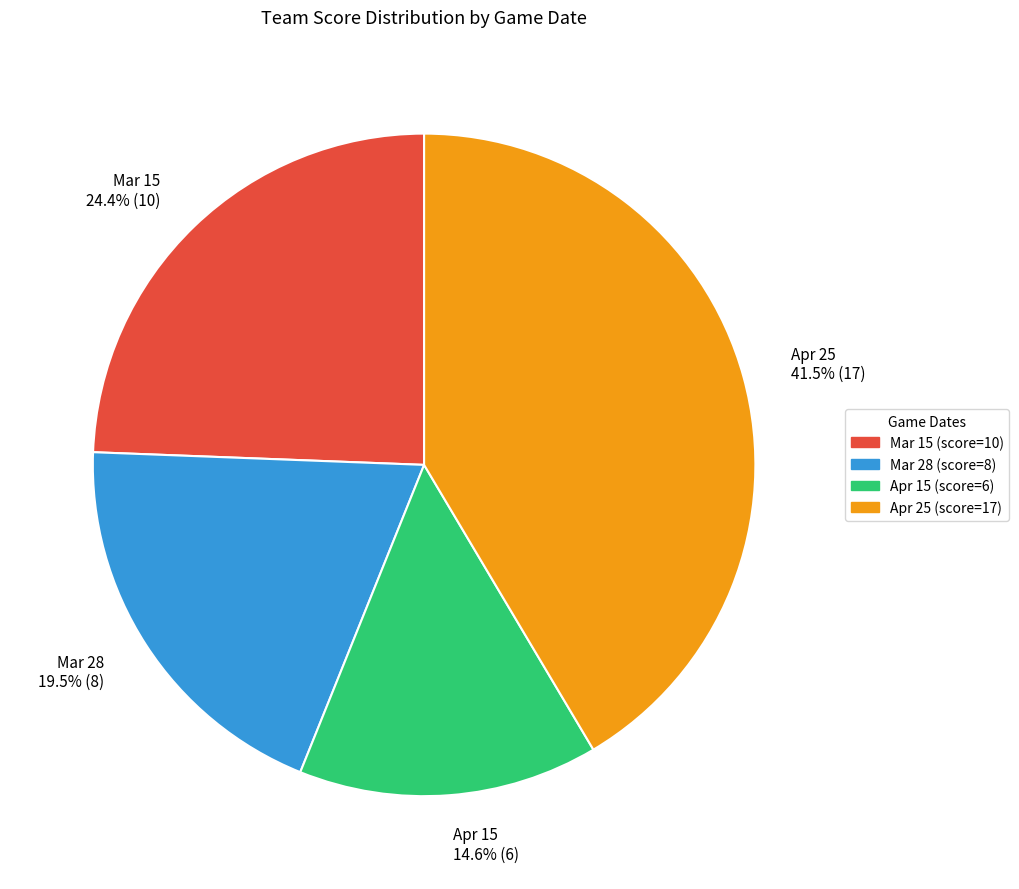

Is it true that Mar 28 is 9% of the pie?

False